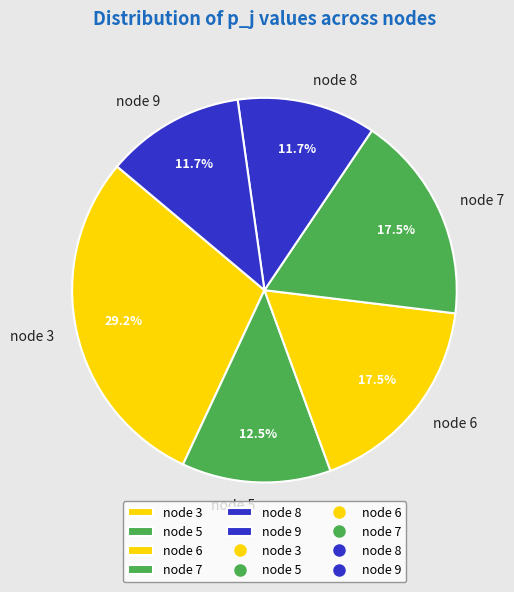

Between node 5 and node 3, which is larger?

node 3